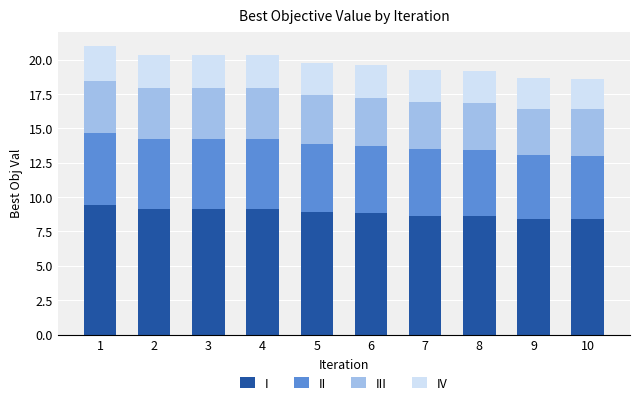

What is the maximum value for I?

9.4